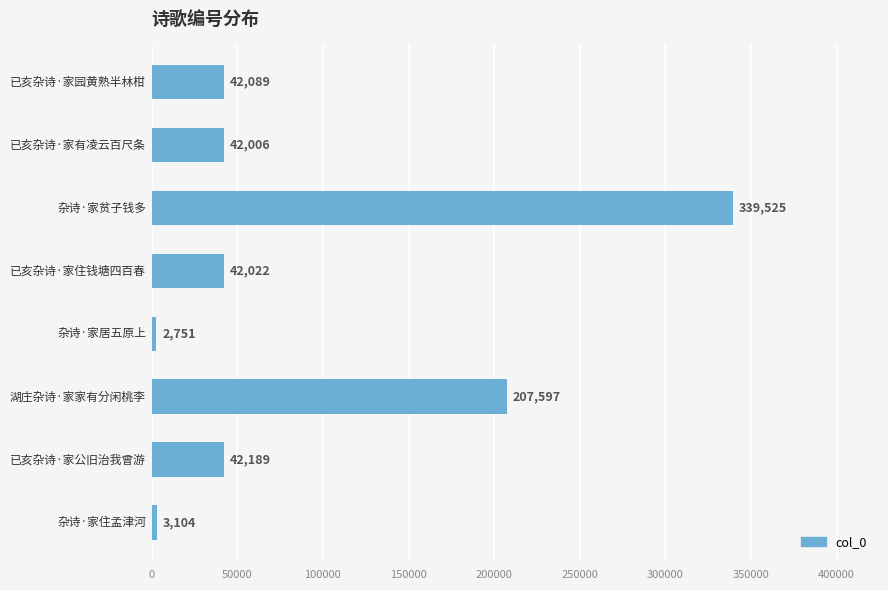

What is the average value?

90160